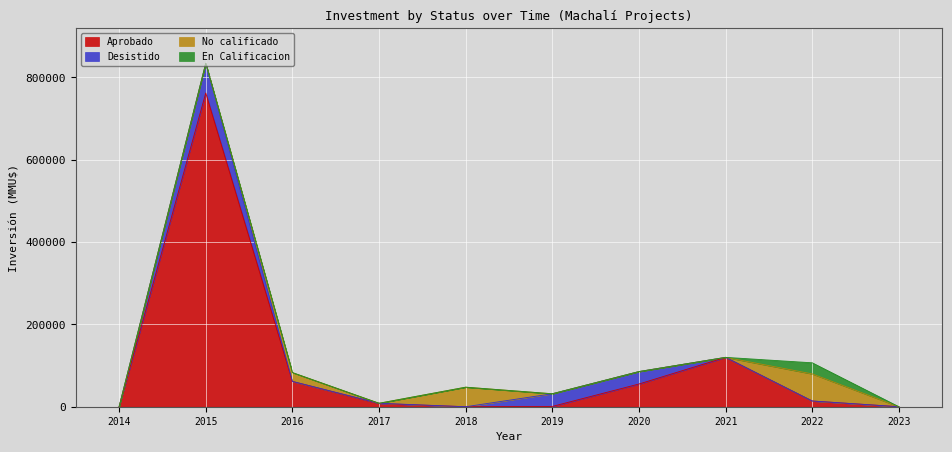

What is the difference between the maximum and minimum values in the Desistido series?

72000